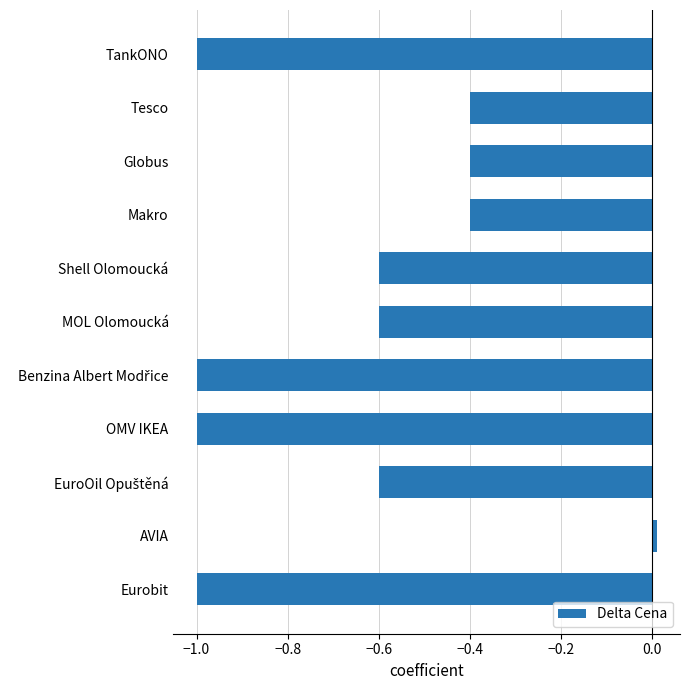

Which has a higher value, Eurobit or MOL Olomoucká?

MOL Olomoucká